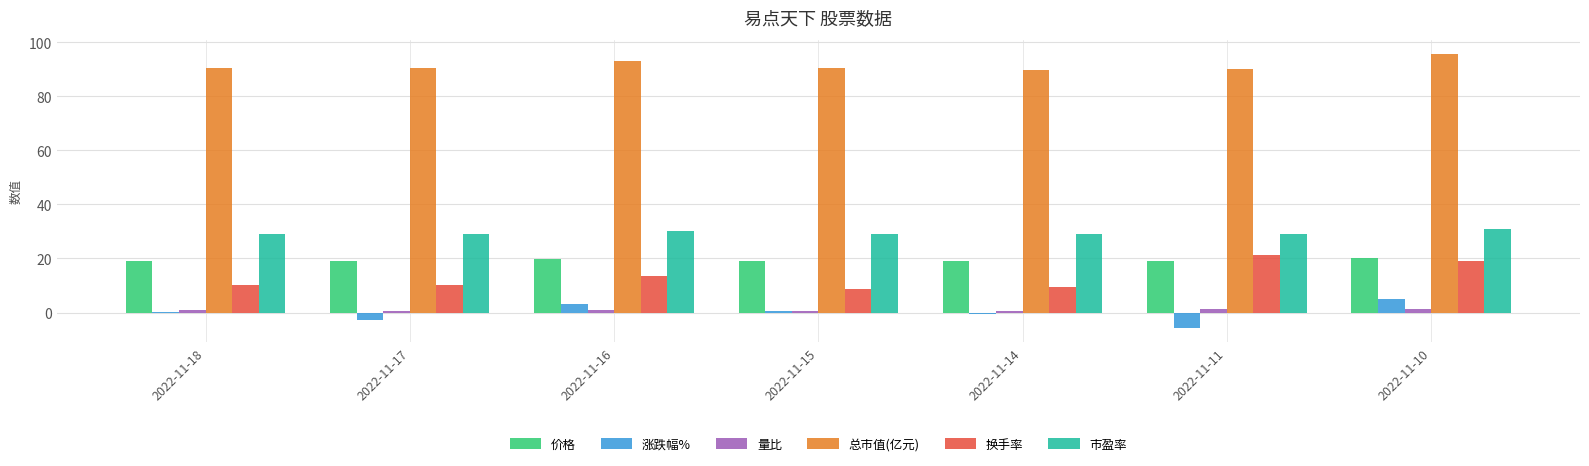

What is the greatest value displayed?

95.8